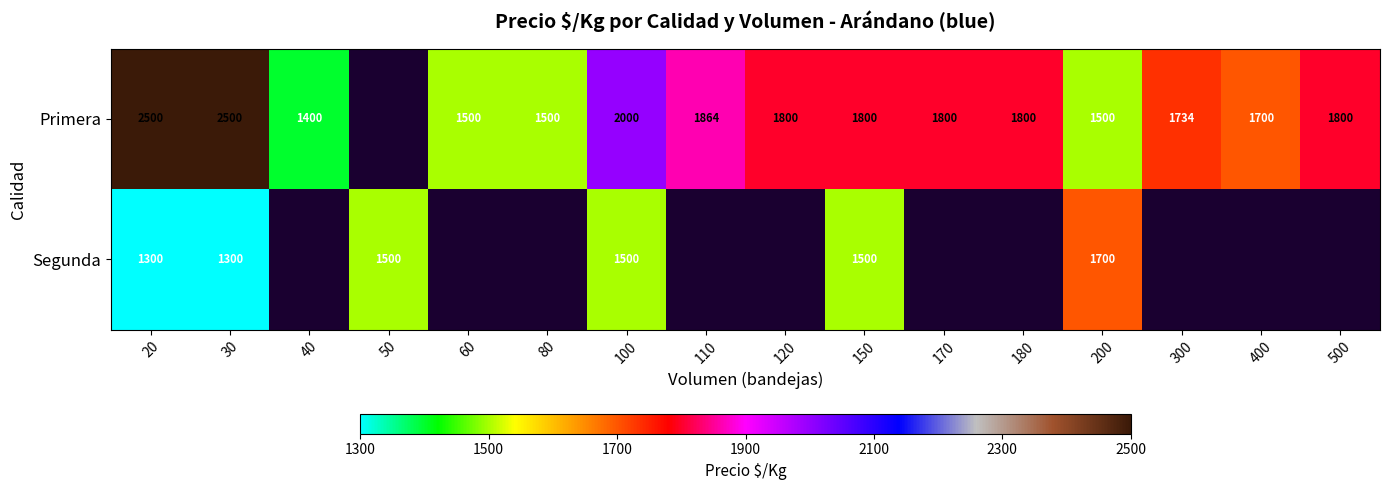

What is the minimum value shown in the chart?

1300.0